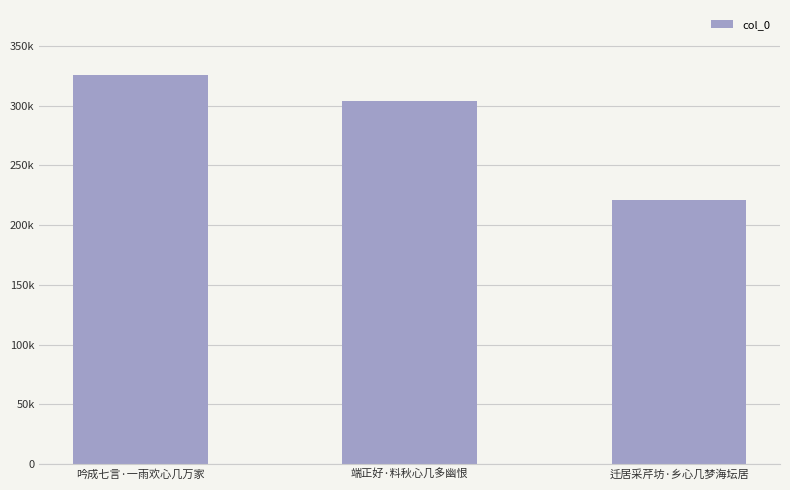

Does the chart contain any negative values?

No